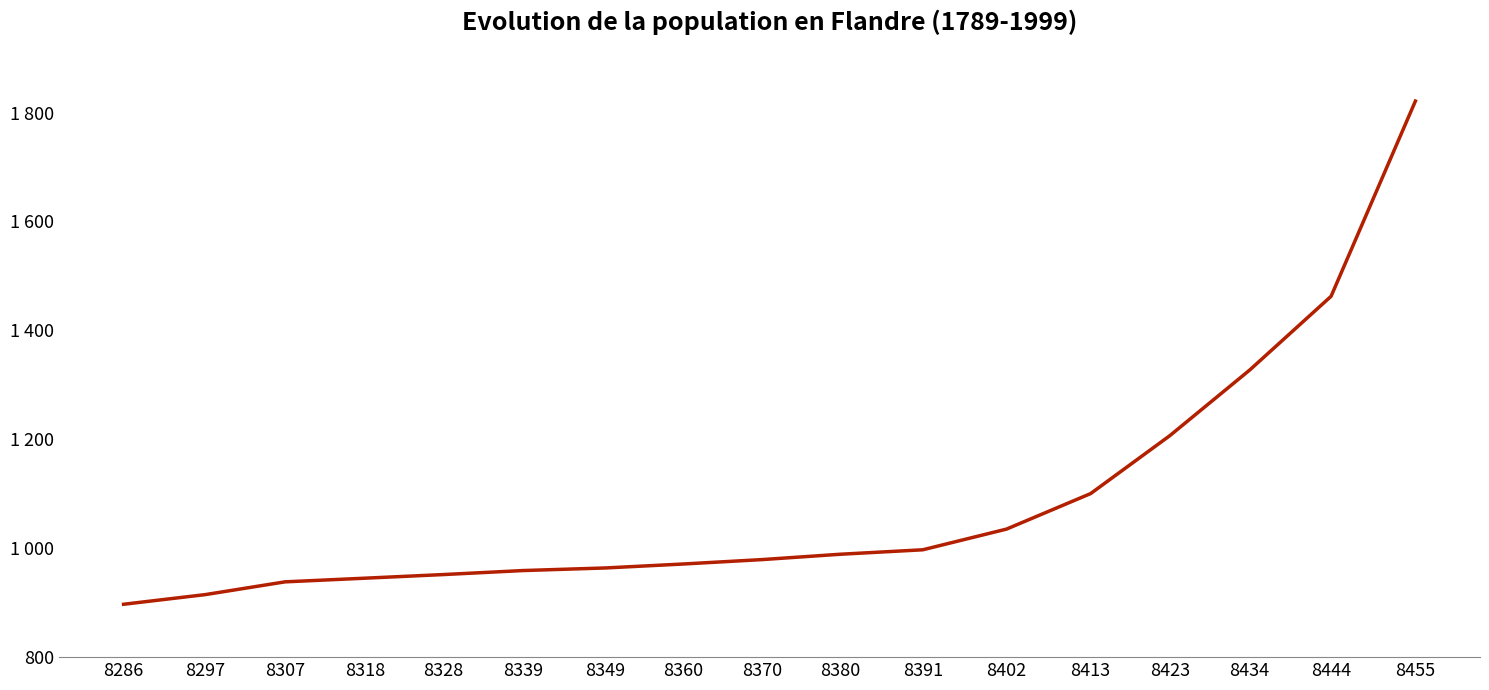

Read the value at 8413.

1100.3